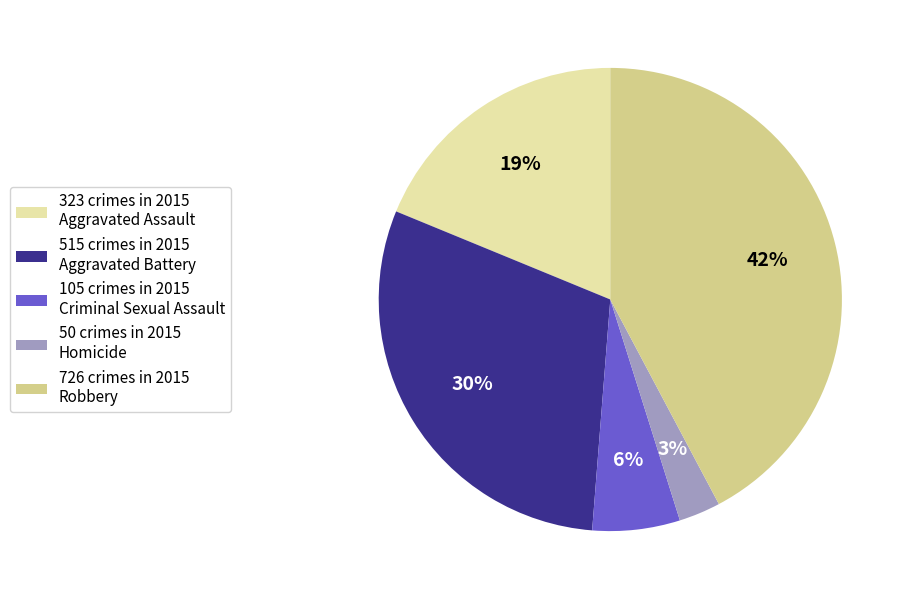

Is it true that 515 crimes in 2015 Aggravated Battery is 30% of the pie?

True